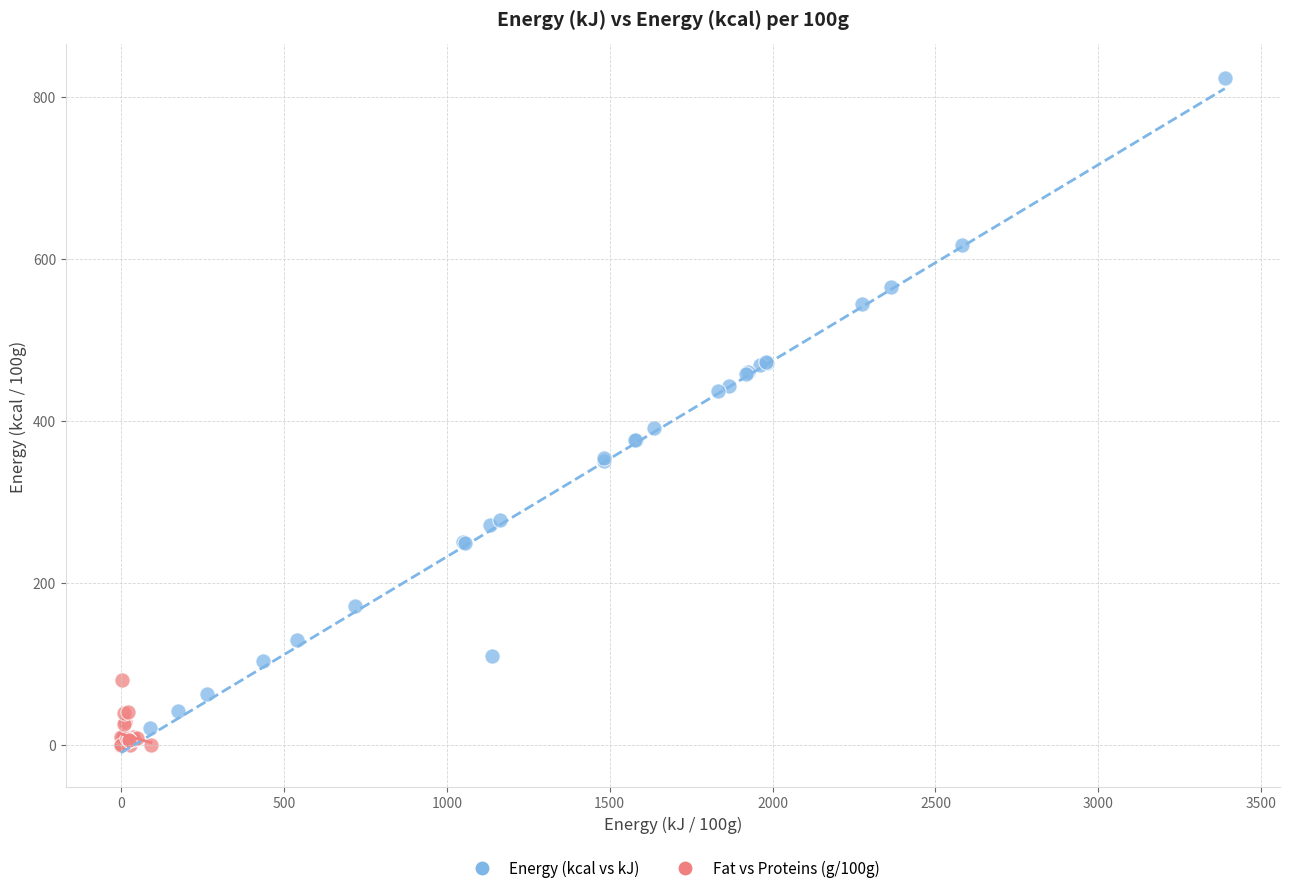

Which series reaches the maximum Y coordinate?

Energy (kcal vs kJ)